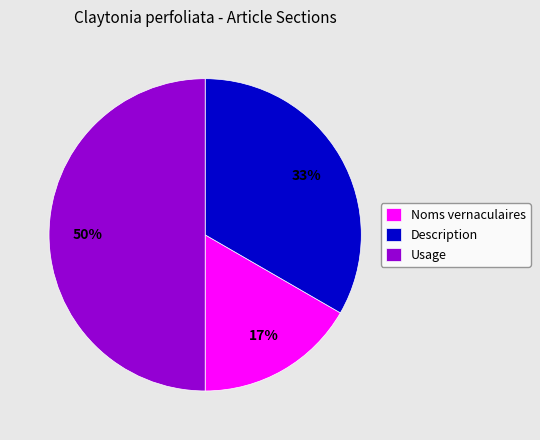

Is Noms vernaculaires the majority of the pie?

No